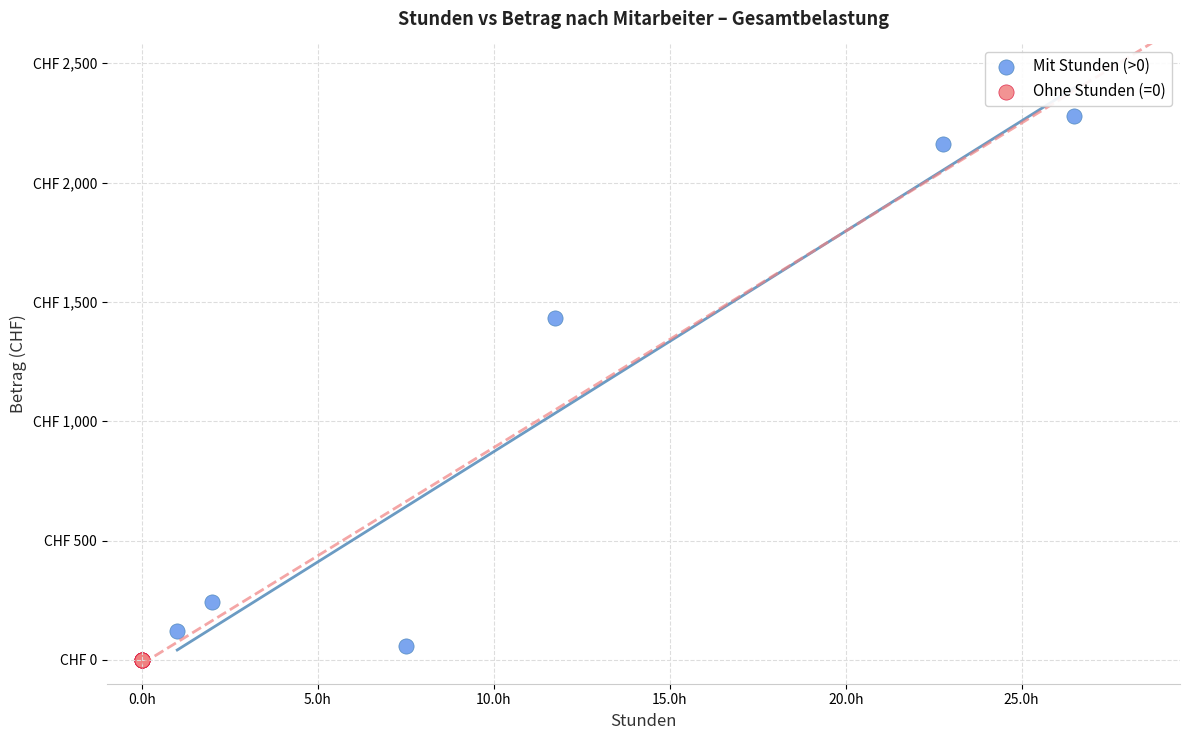

Which series contains the lowest Y value?

Ohne Stunden (=0)